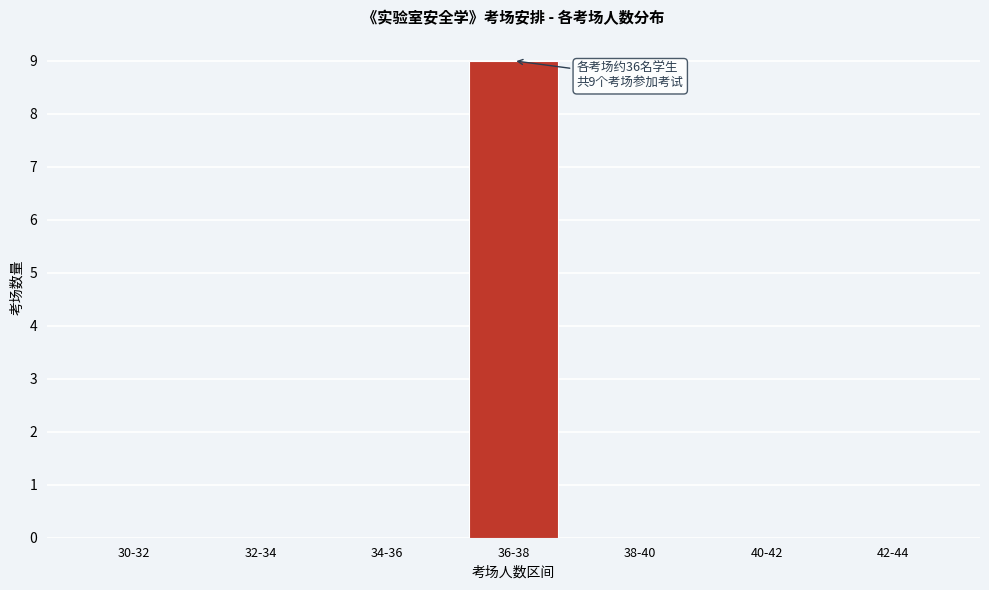

Reading left to right, list all the values displayed in this chart.

30-32=0	32-34=0	34-36=0	36-38=9	38-40=0	40-42=0	42-44=0